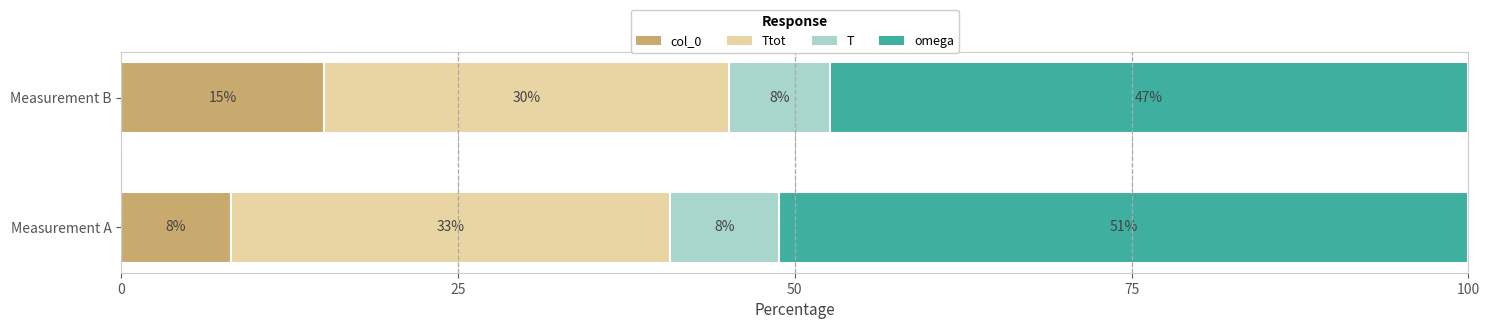

What are all the series names shown in the legend?

col_0, Ttot, T, omega